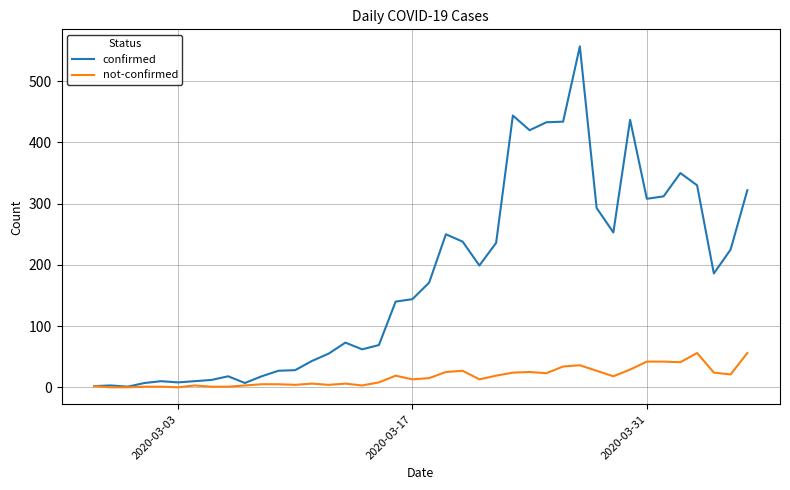

Which series has the largest range (max minus min)?

confirmed